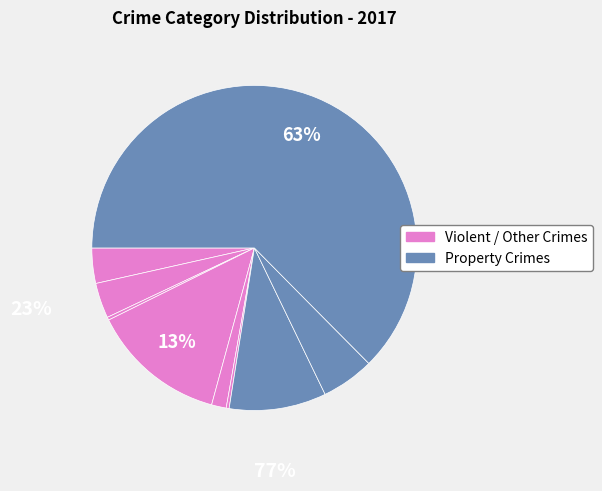

To the nearest percent, what is the average slice percentage?

11%